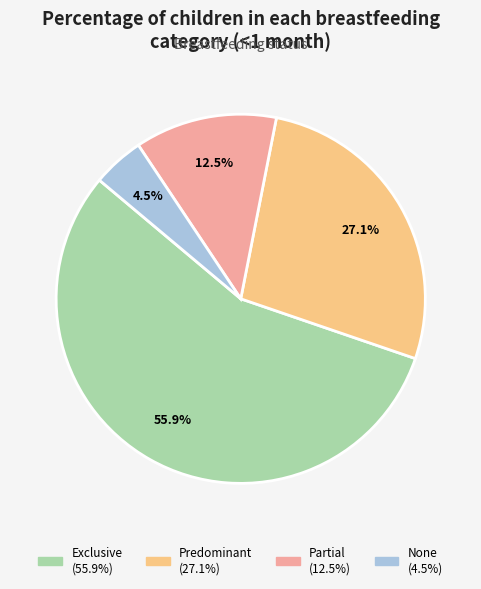

What is the majority slice?

Exclusive